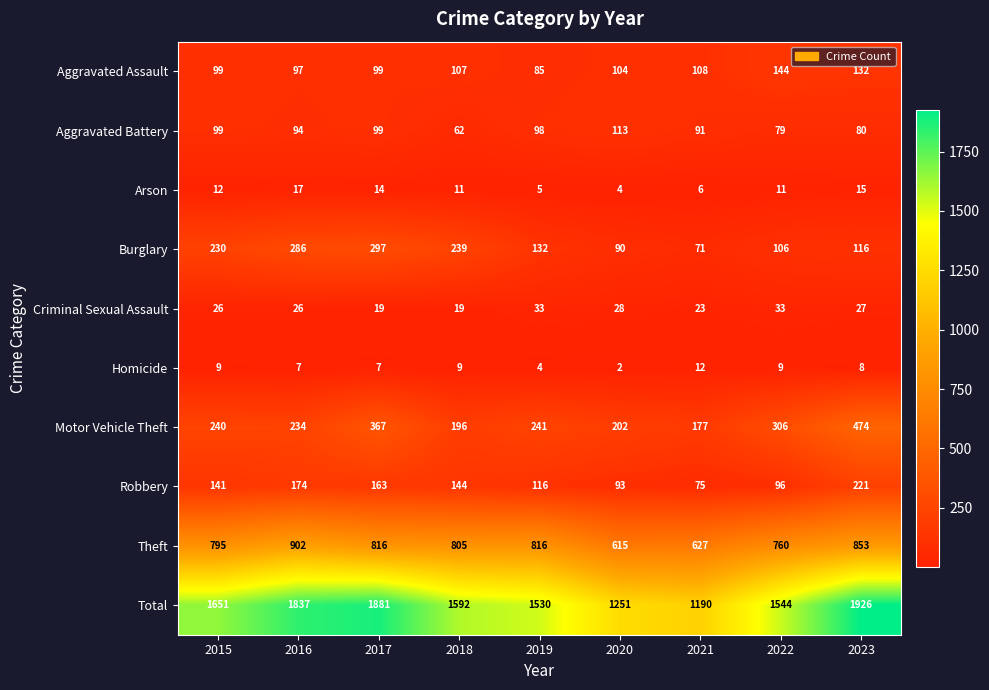

What is the approximate value of Aggravated Battery at 2022, to the nearest 10?

80